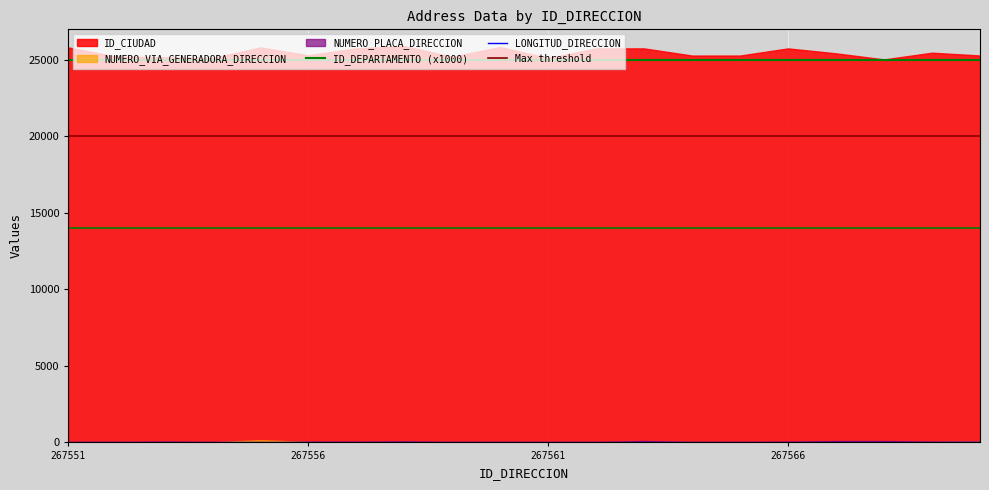

How many positive values does the NUMERO_VIA_GENERADORA_DIRECCION series have?

18